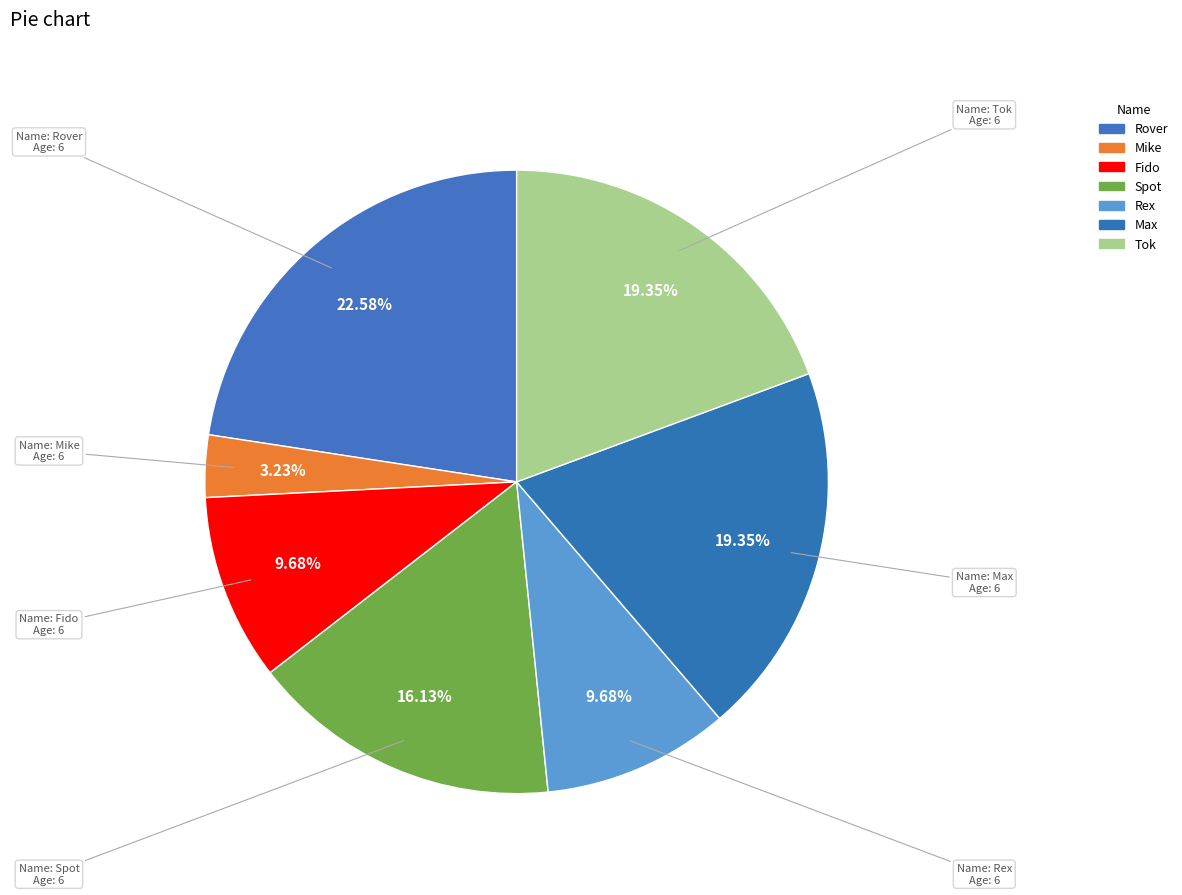

What percentage is the Spot slice, to the nearest percent?

16%